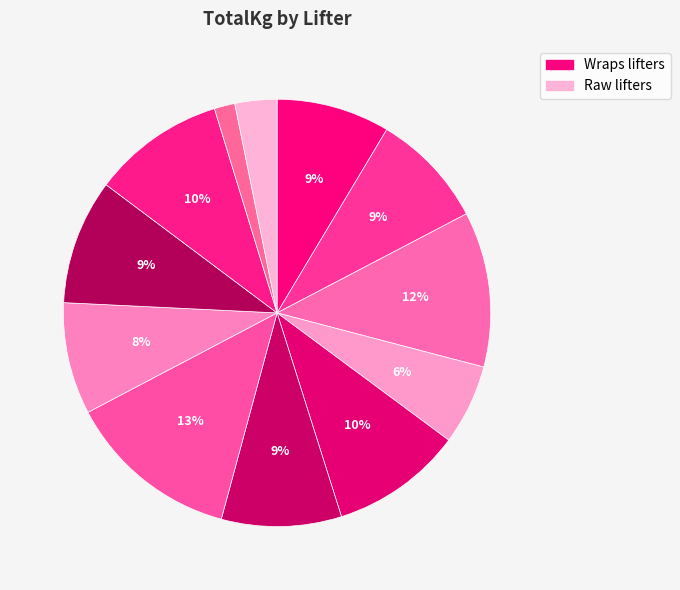

Count the number of slices in the pie.

12